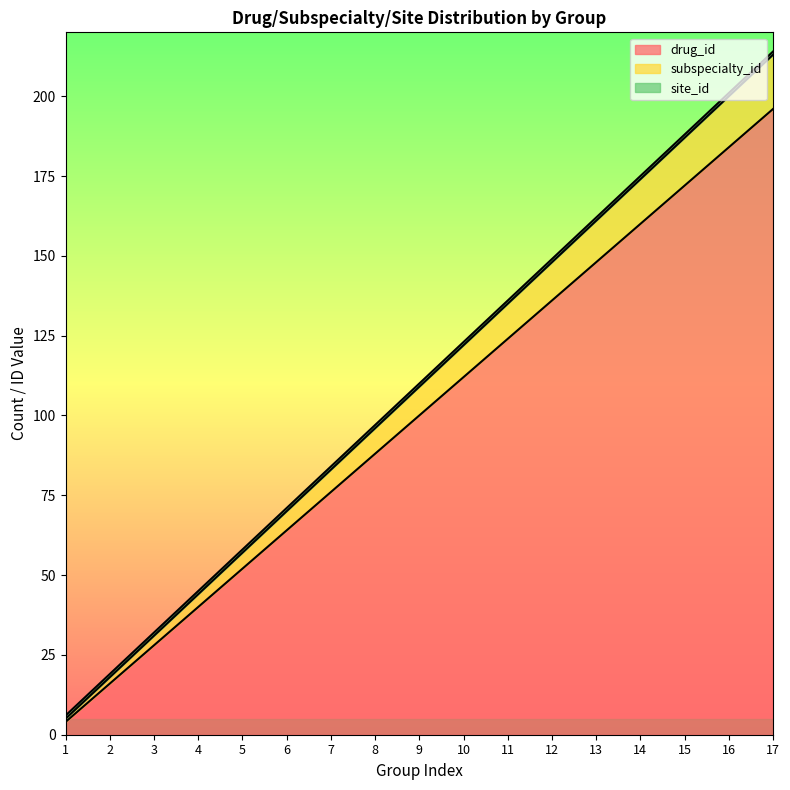

What value does the drug_id series have at 6?

64